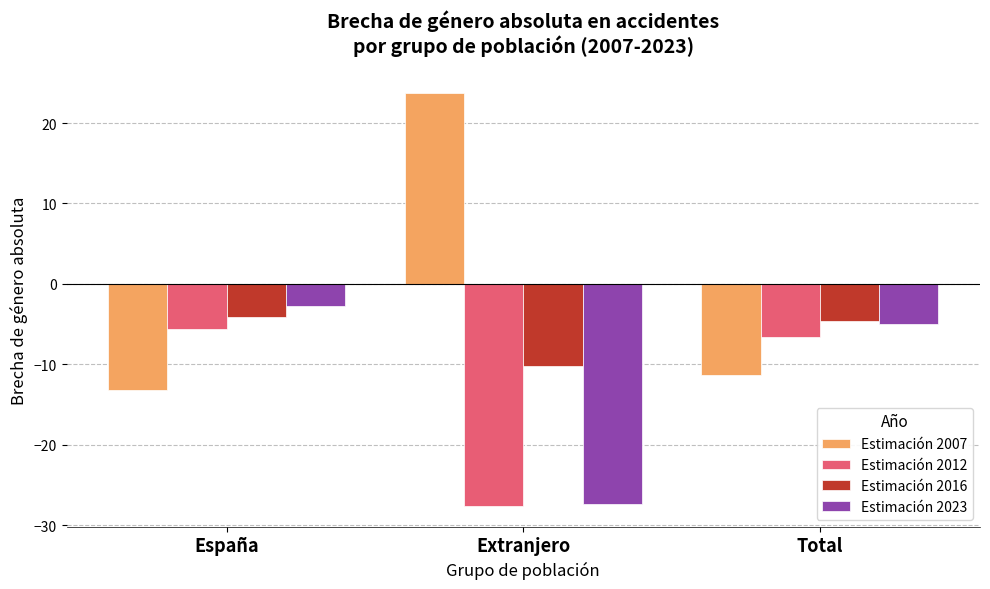

True or false: Estimación 2012 has a value of -27.6 at Extranjero.

True